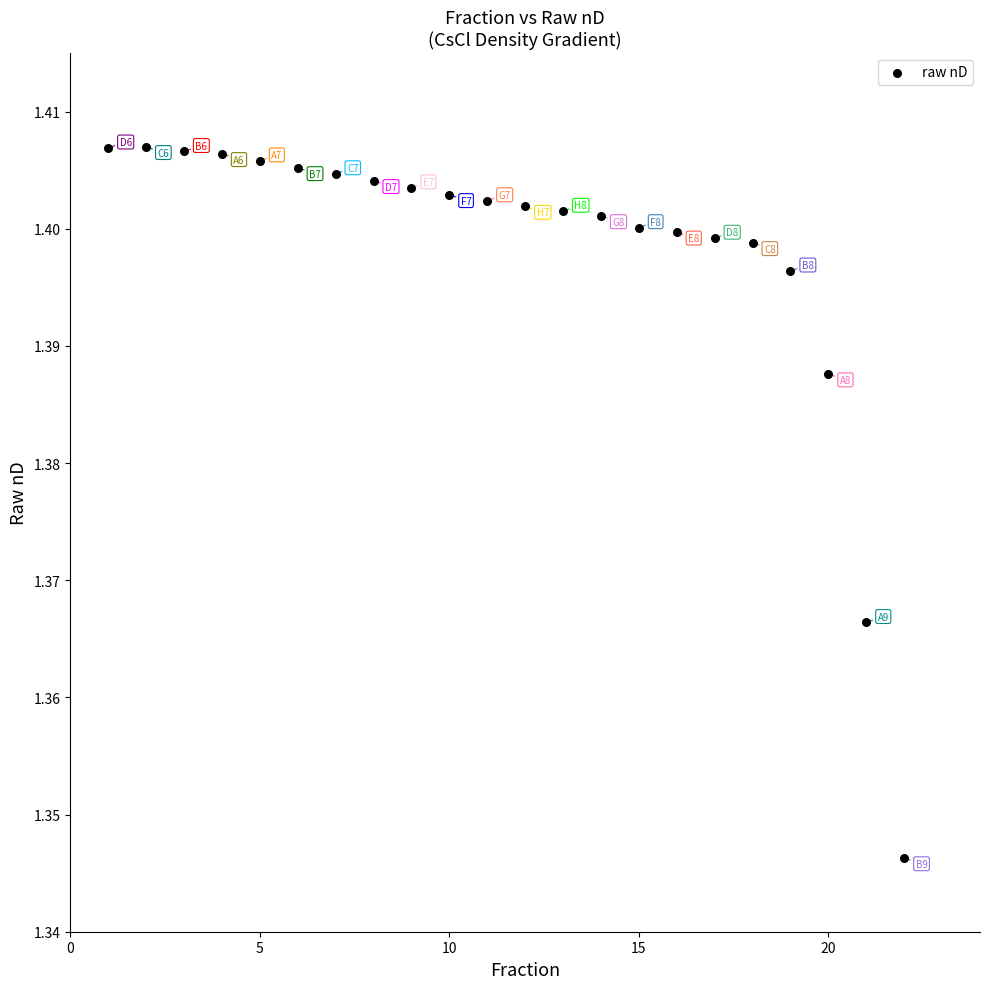

What is the range of X values (max minus min)?

21.0